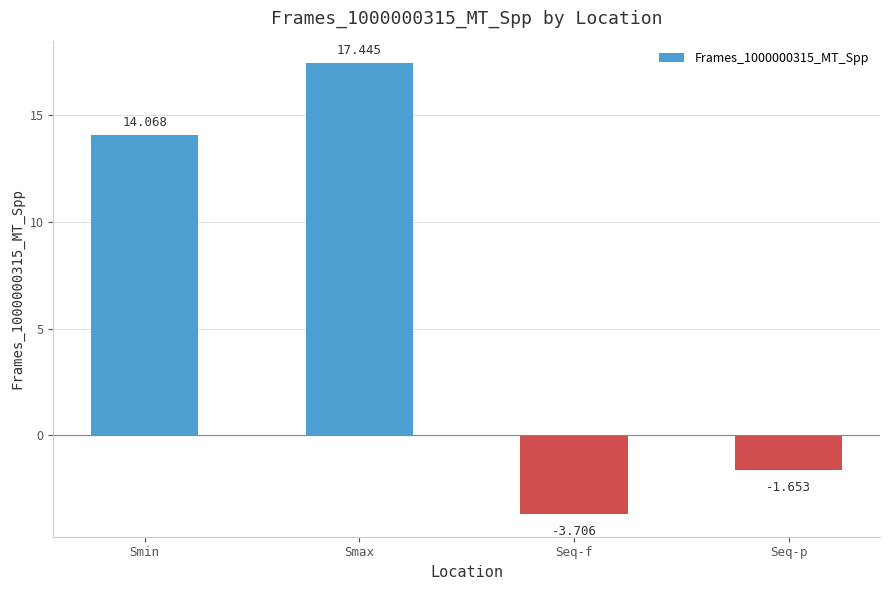

At which label is the value closest to 6?

Seq-p